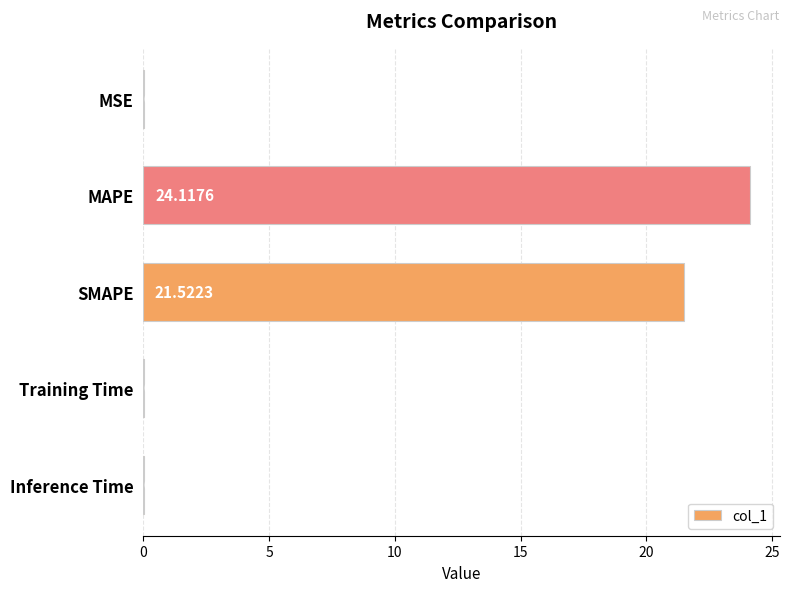

Where is the data nearest to the value 12?

SMAPE